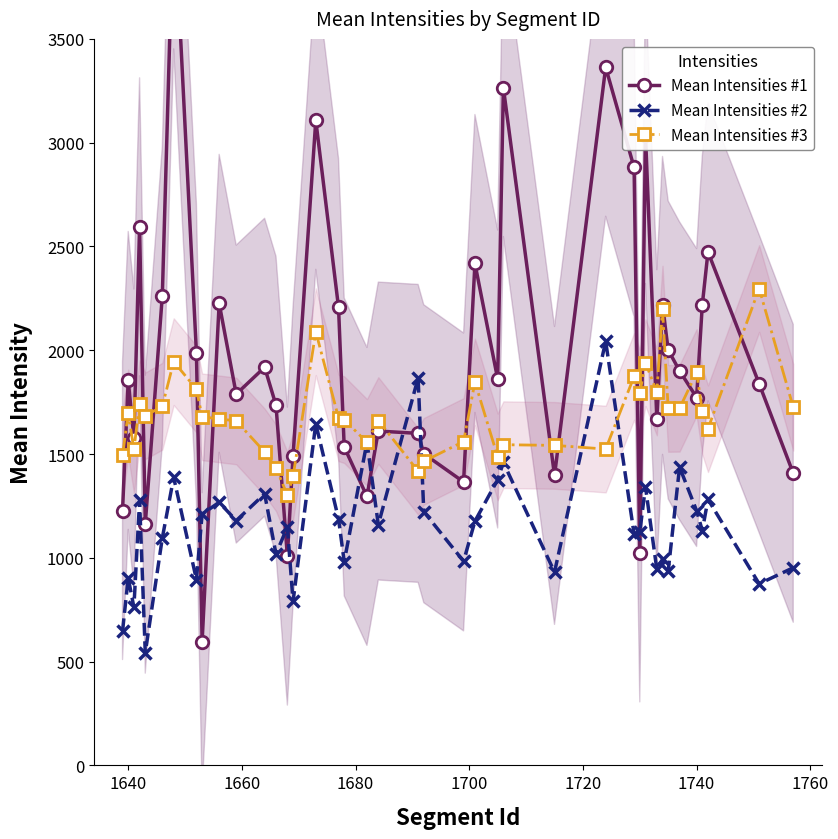

What is the difference between the second highest and minimum values in the Mean Intensities #3 series?

896.5